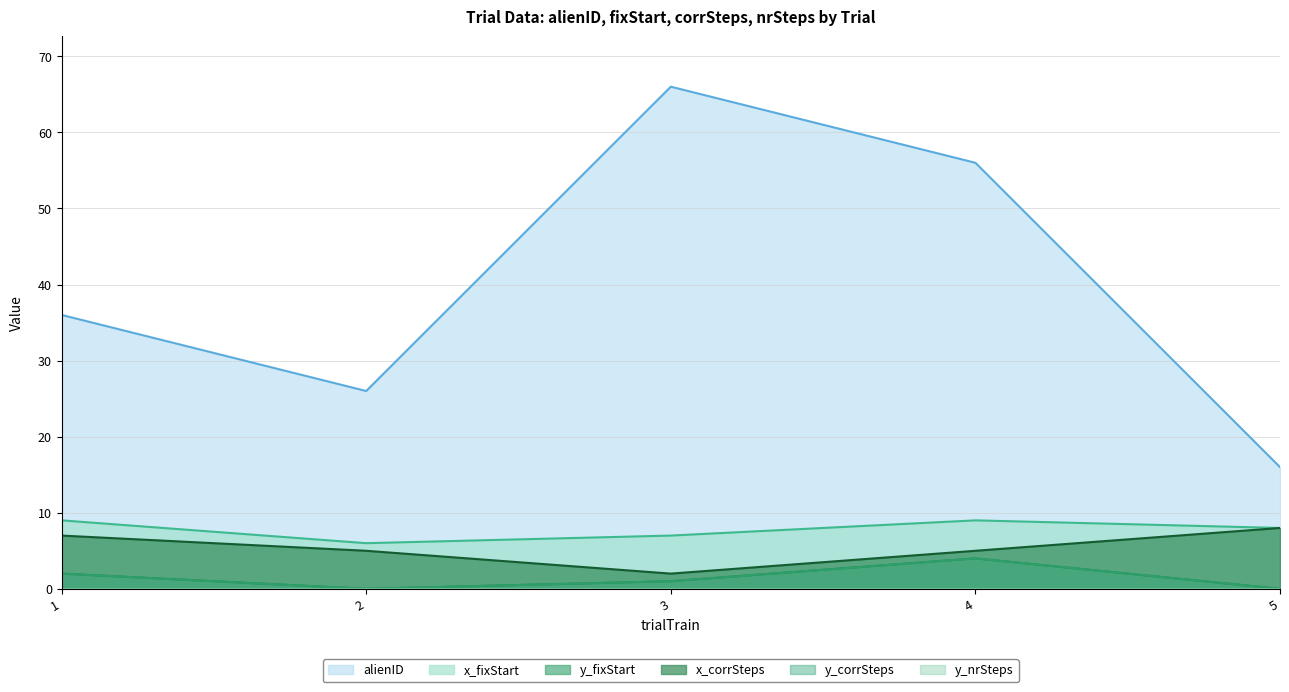

True or false: y_fixStart and alienID cross at least once.

False